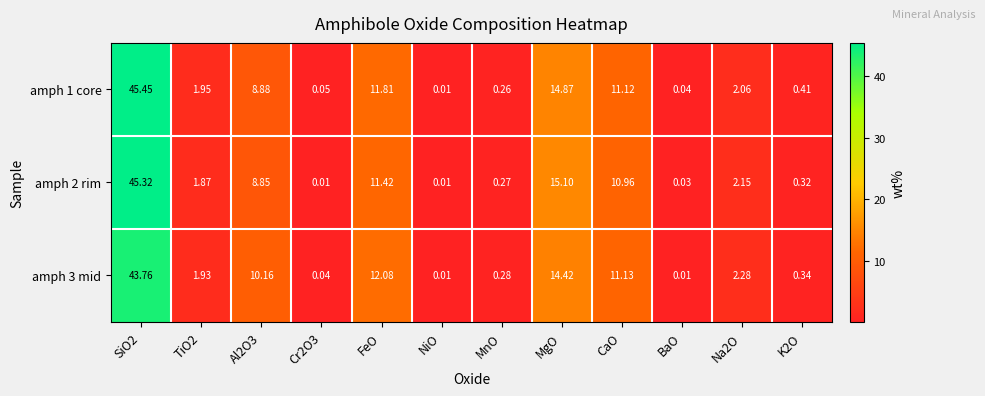

Is the value of amph 1 core at BaO greater than the value of amph 2 rim at MgO?

No